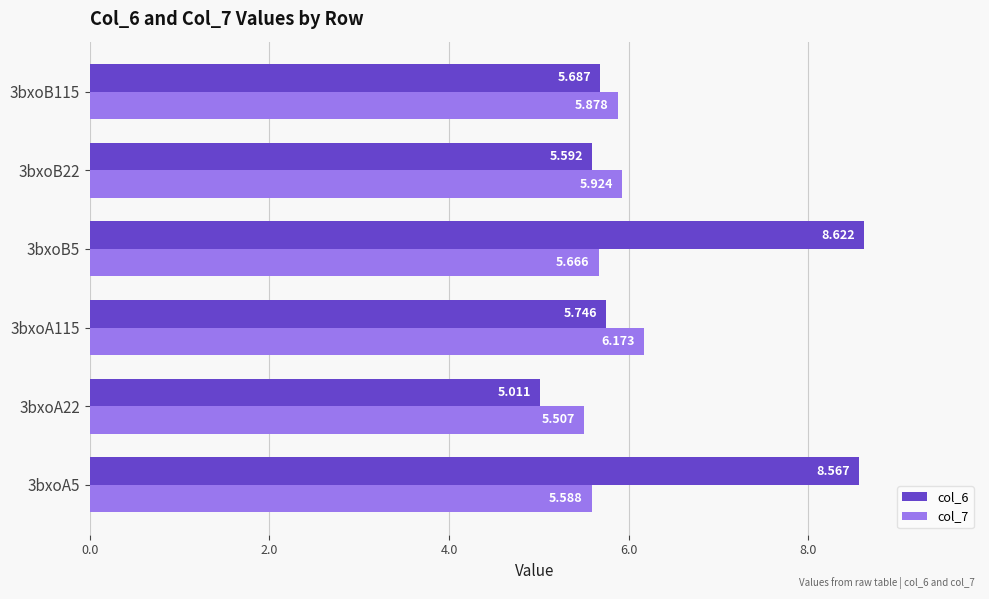

Is the value of col_7 at 3bxoA22 greater than the value of col_6 at 3bxoB115?

No